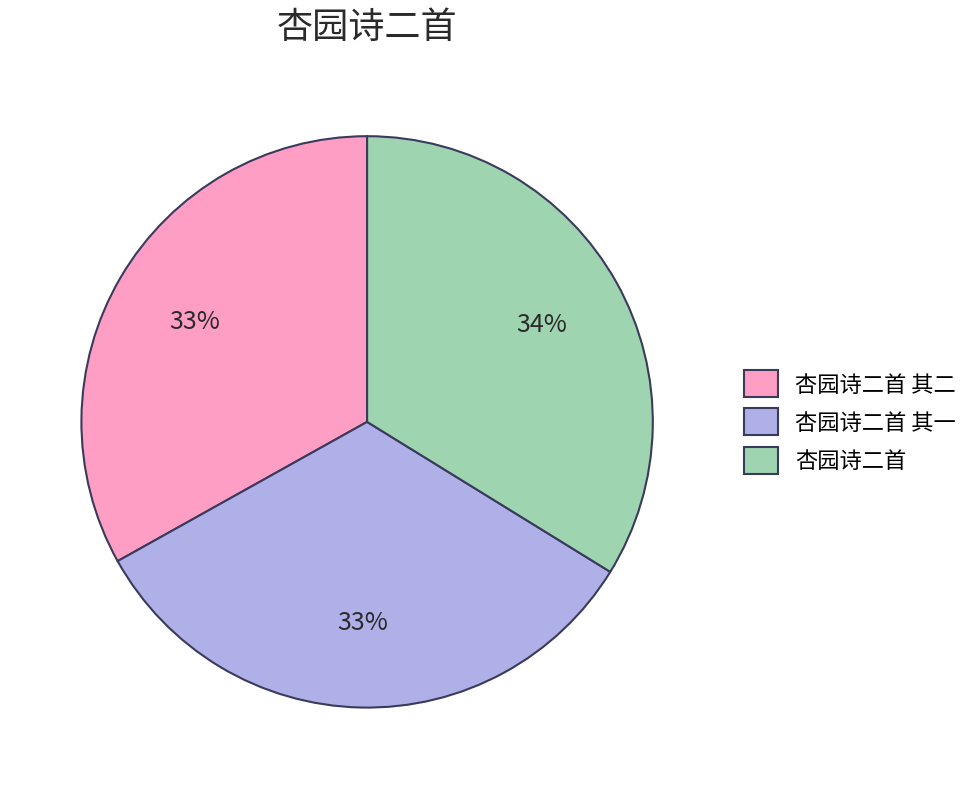

To the nearest percent, what is the combined percentage of 杏园诗二首 and 杏园诗二首 其二?

67%